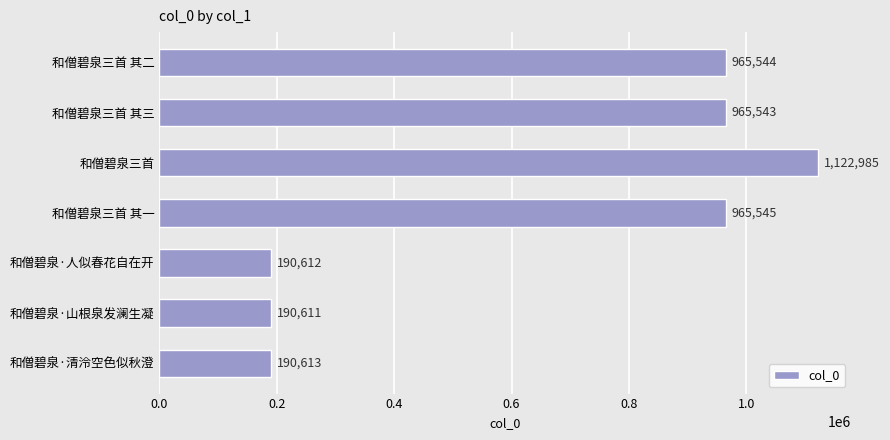

What is the change in value from 和僧碧泉三首 其二 to 和僧碧泉·人似春花自在开?

-774932